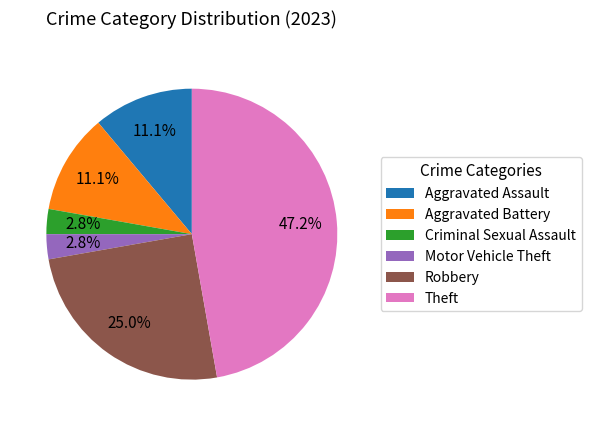

How many segments does this pie chart have?

6